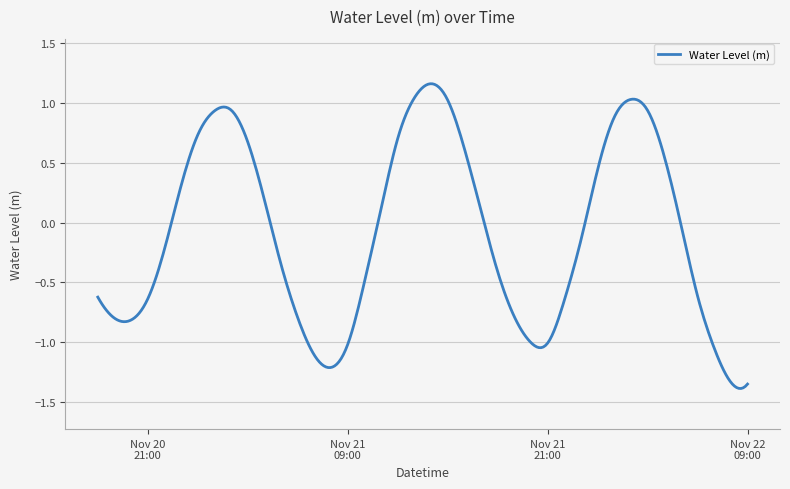

What is the difference between the maximum and second lowest values?

2.5